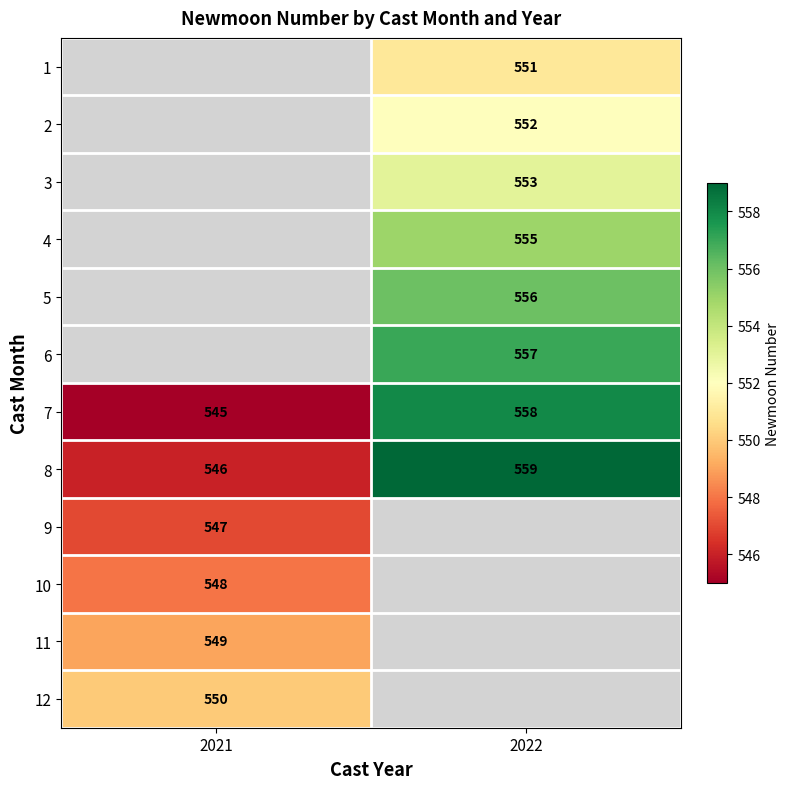

At which label does 8 reach its peak?

2022